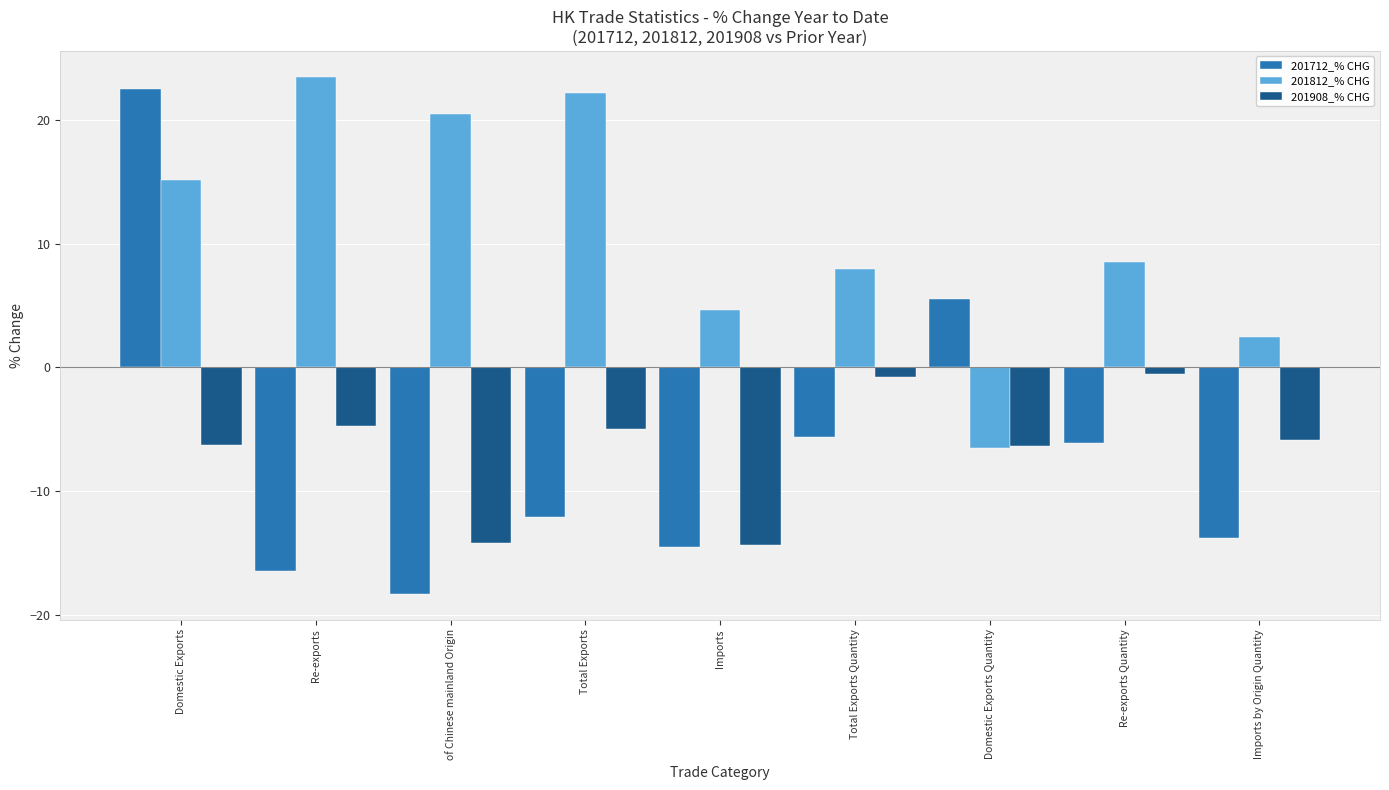

Are the bars horizontal?

No